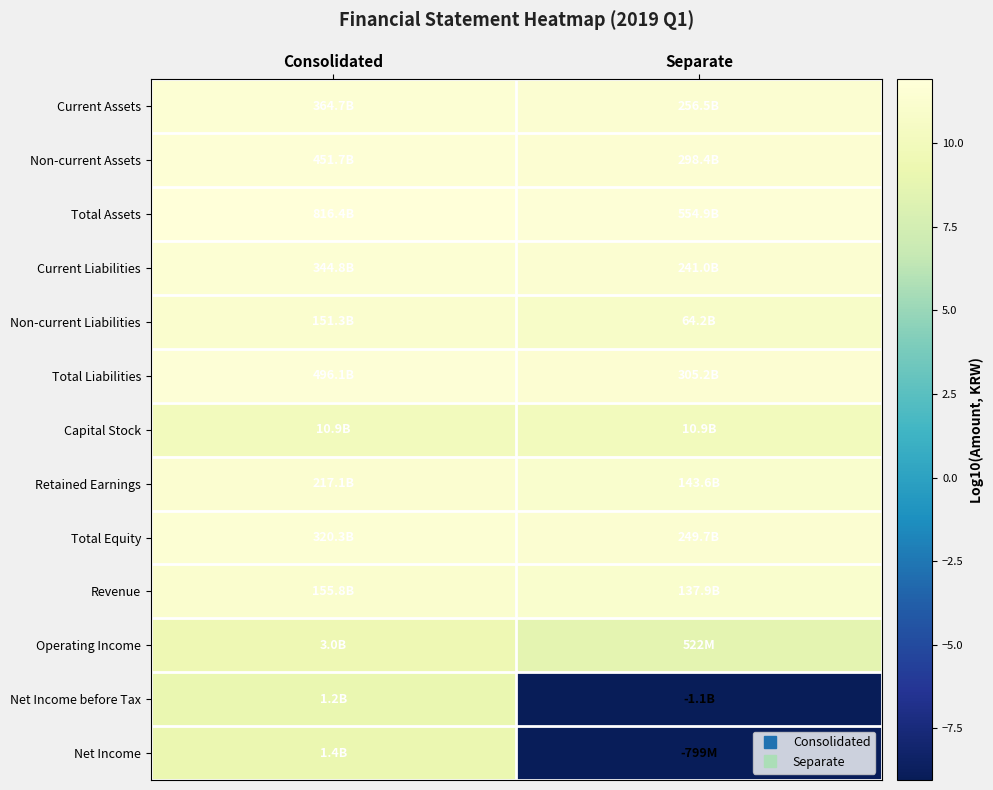

Reading right to left, what are all the values shown in this chart?

Current Assets: Separate=11.4	Consolidated=11.6
Non-current Assets: Separate=11.5	Consolidated=11.7
Total Assets: Separate=11.7	Consolidated=11.9
Current Liabilities: Separate=11.4	Consolidated=11.5
Non-current Liabilities: Separate=10.8	Consolidated=11.2
Total Liabilities: Separate=11.5	Consolidated=11.7
Capital Stock: Separate=10.0	Consolidated=10.0
Retained Earnings: Separate=11.2	Consolidated=11.3
Total Equity: Separate=11.4	Consolidated=11.5
Revenue: Separate=11.1	Consolidated=11.2
Operating Income: Separate=8.7	Consolidated=9.5
Net Income before Tax: Separate=-9.1	Consolidated=9.1
Net Income: Separate=-8.9	Consolidated=9.1